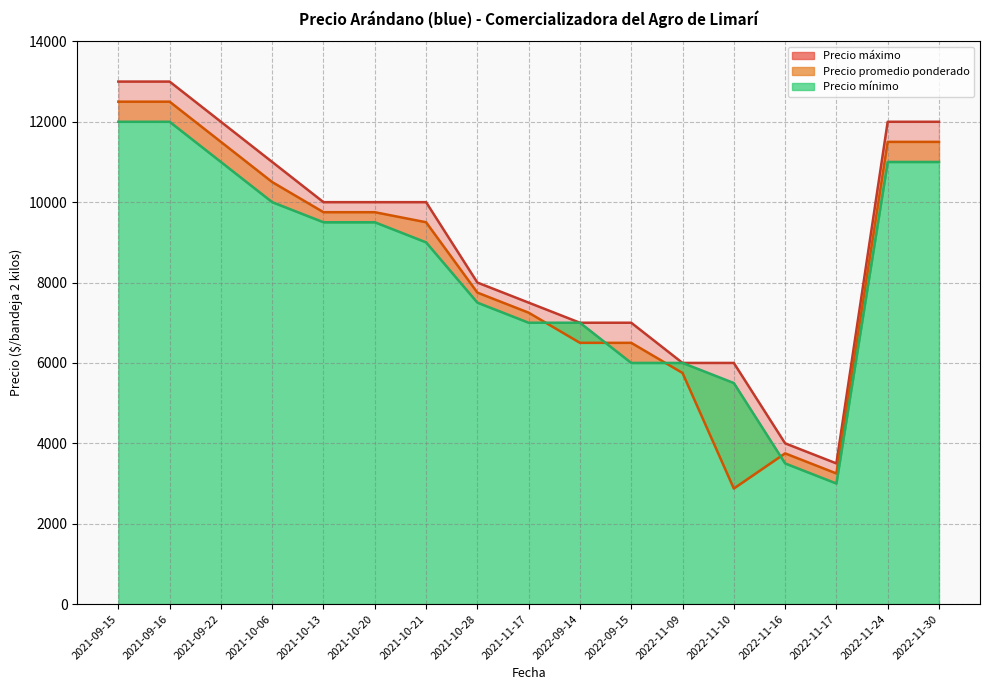

Is it true that Precio máximo equals 1769 at 2022-11-16?

False